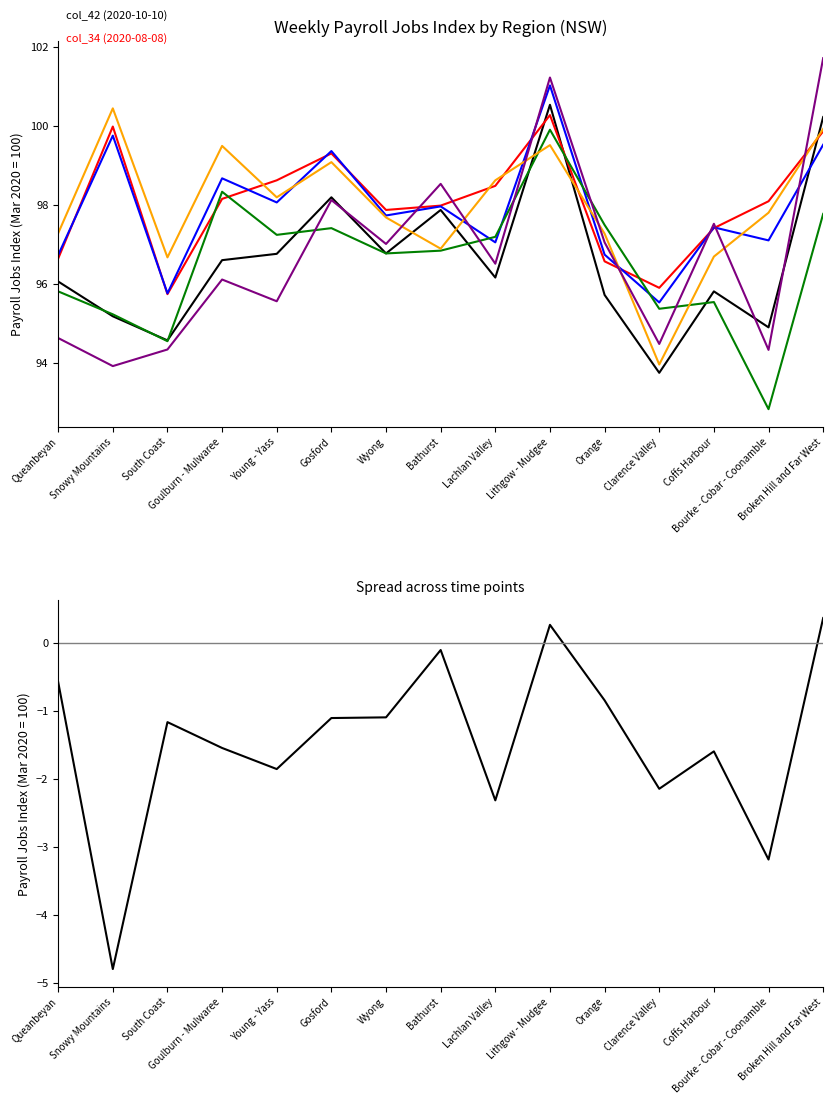

The col_46 (2020-11-07) series shows 97.0 at Orange. True or false?

True